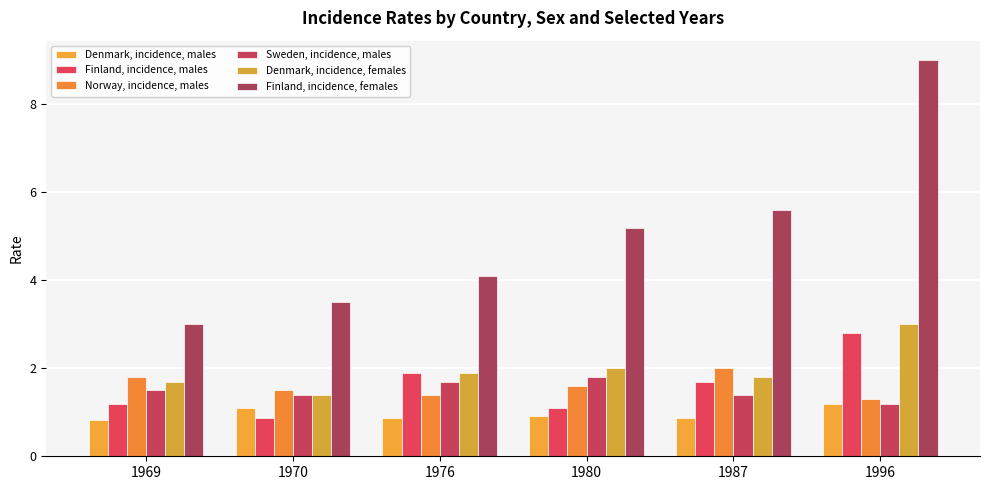

At how many categories does at least one series exceed 1?

6